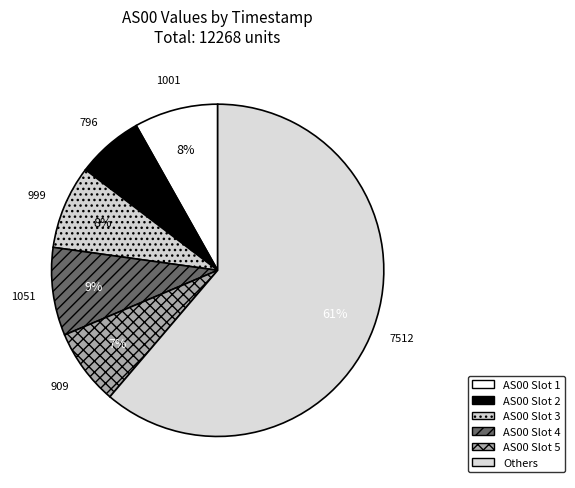

How many segments does this pie chart have?

6